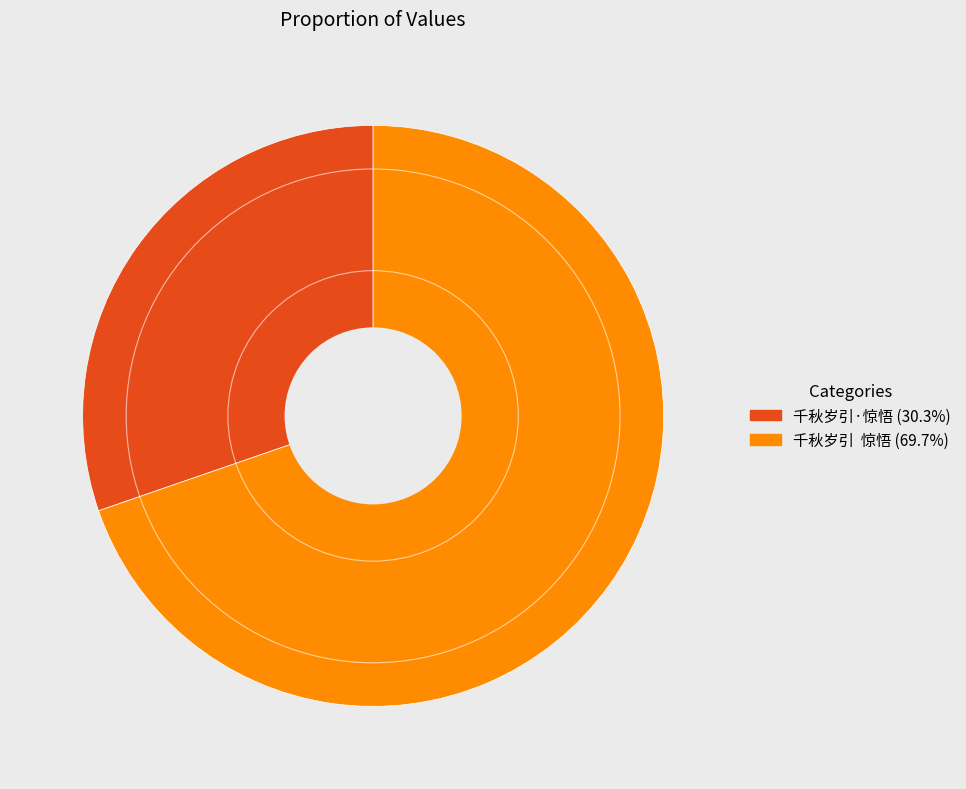

Is it true that 千秋岁引·惊悟 is 39% of the pie?

False